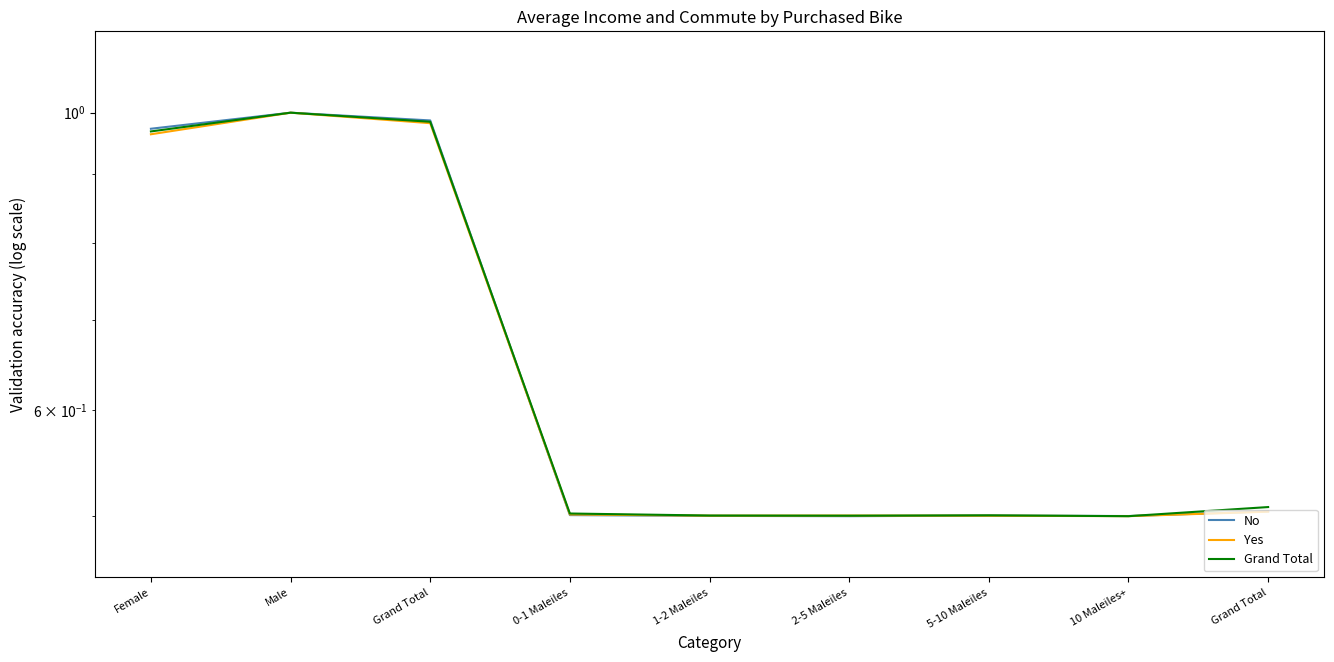

What is the difference between the second highest and second lowest values in the No series?

0.5